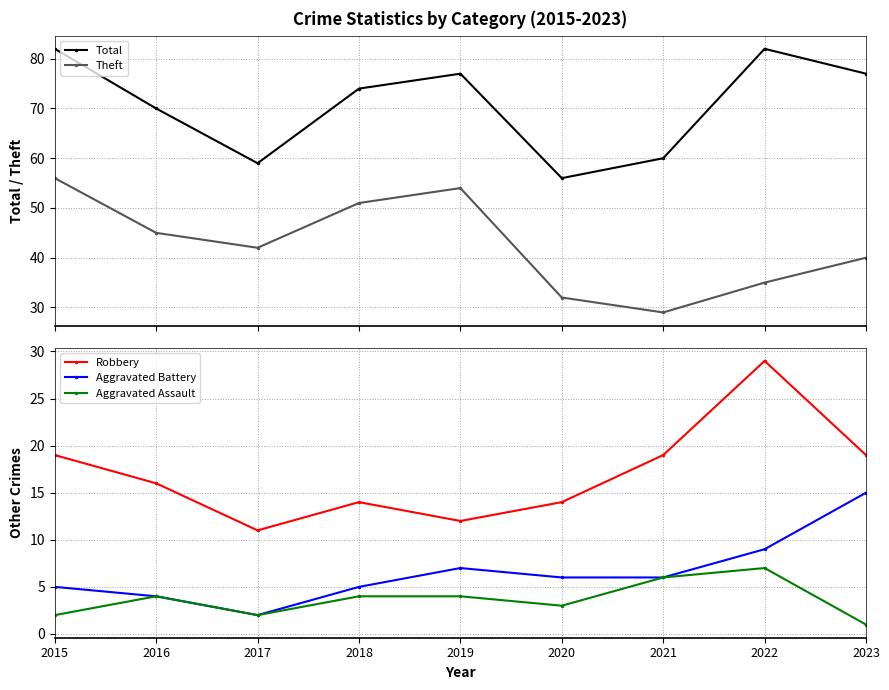

What is the total value across all series at 2017?

116